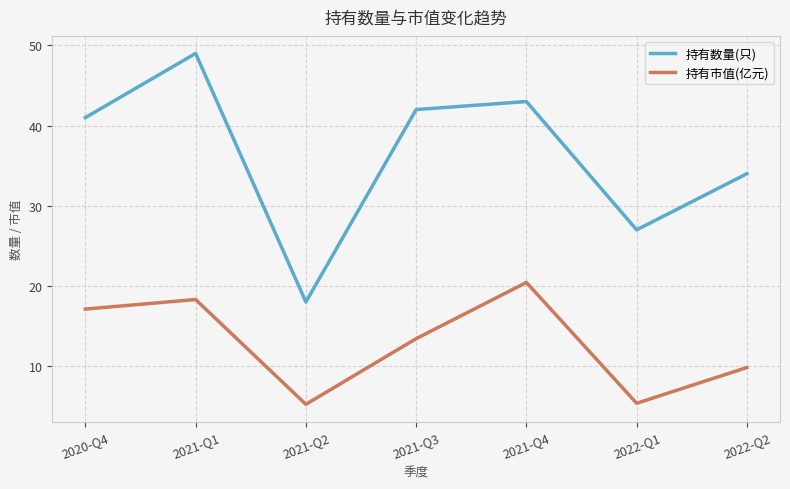

Rank the series by their maximum value, from lowest to highest.

持有市值(亿元), 持有数量(只)